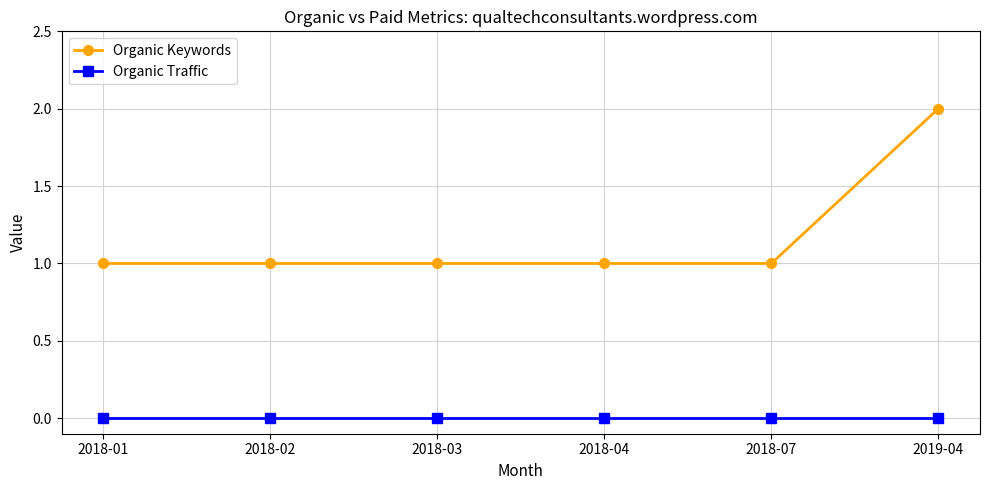

True or false: Organic Keywords has more than 2 points higher than both neighbors.

False